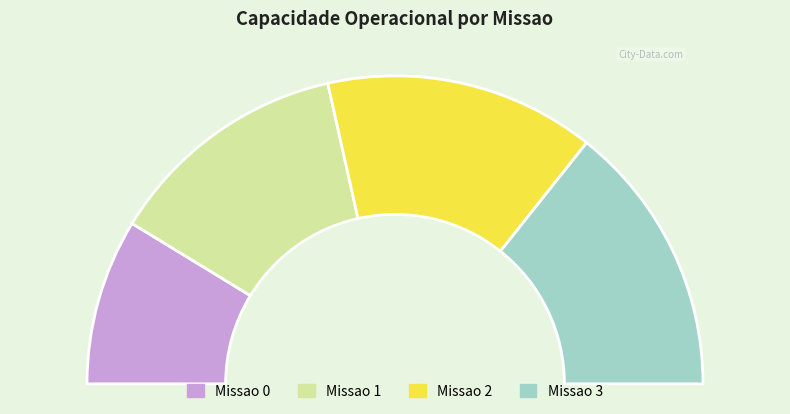

Is there a majority slice in this chart?

No